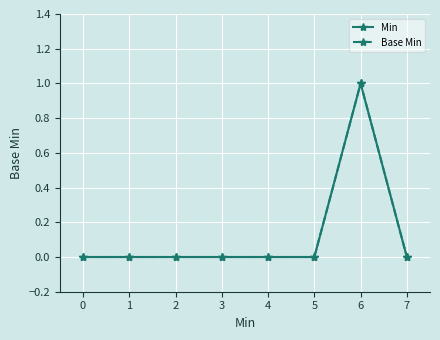

How many interior local peaks does the Base Min series have?

1